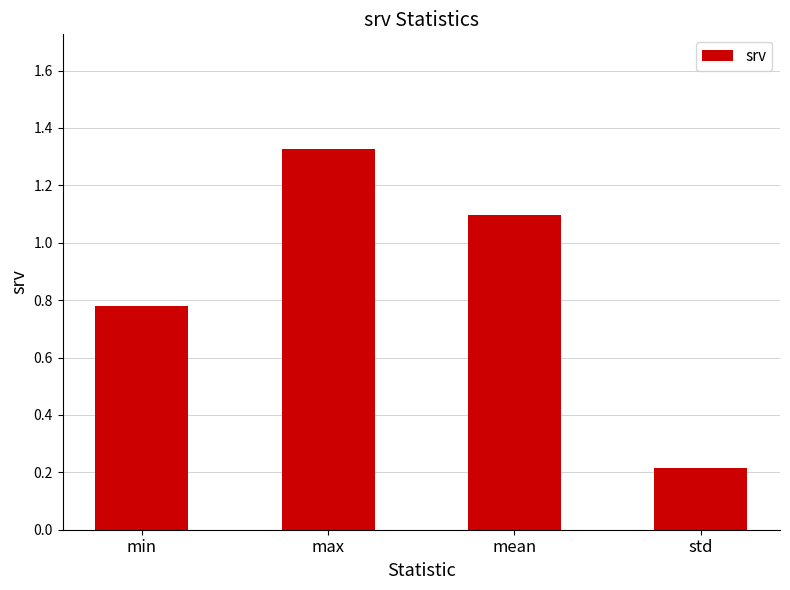

What is the label of the 4th bar from the right?

min